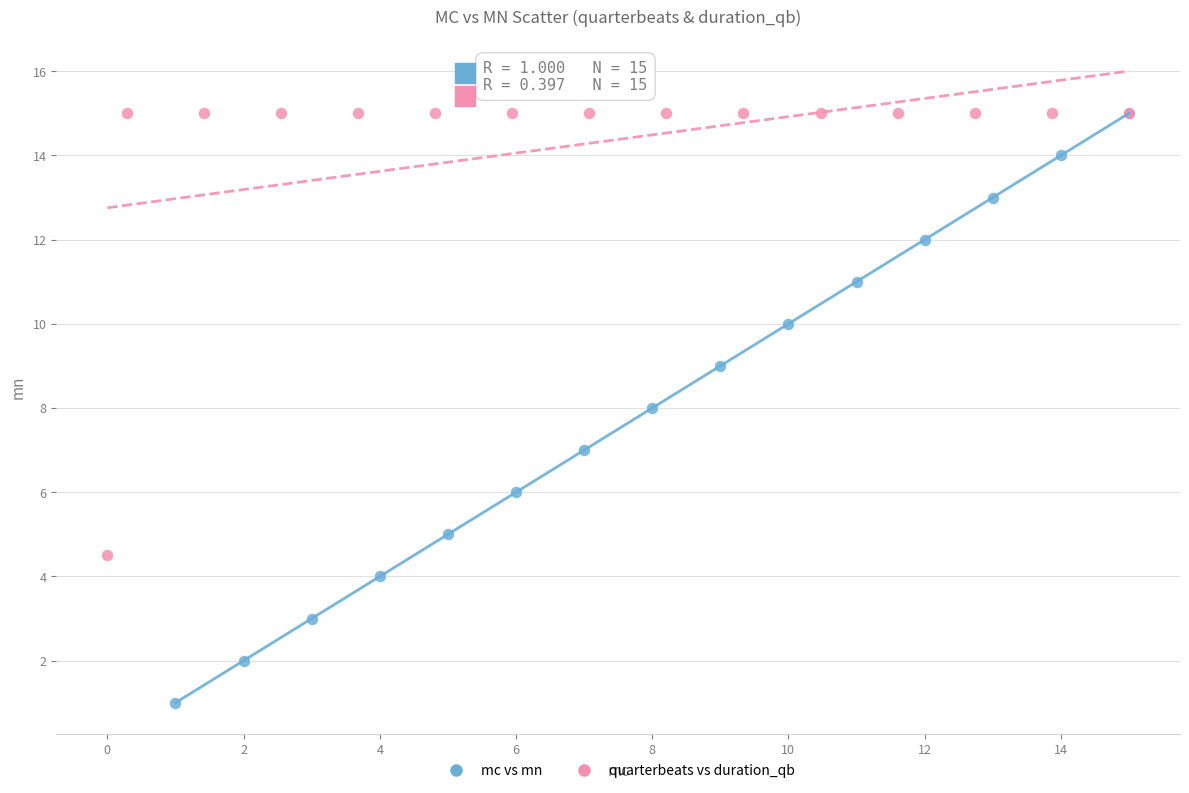

Which series reaches the minimum Y coordinate?

mc vs mn